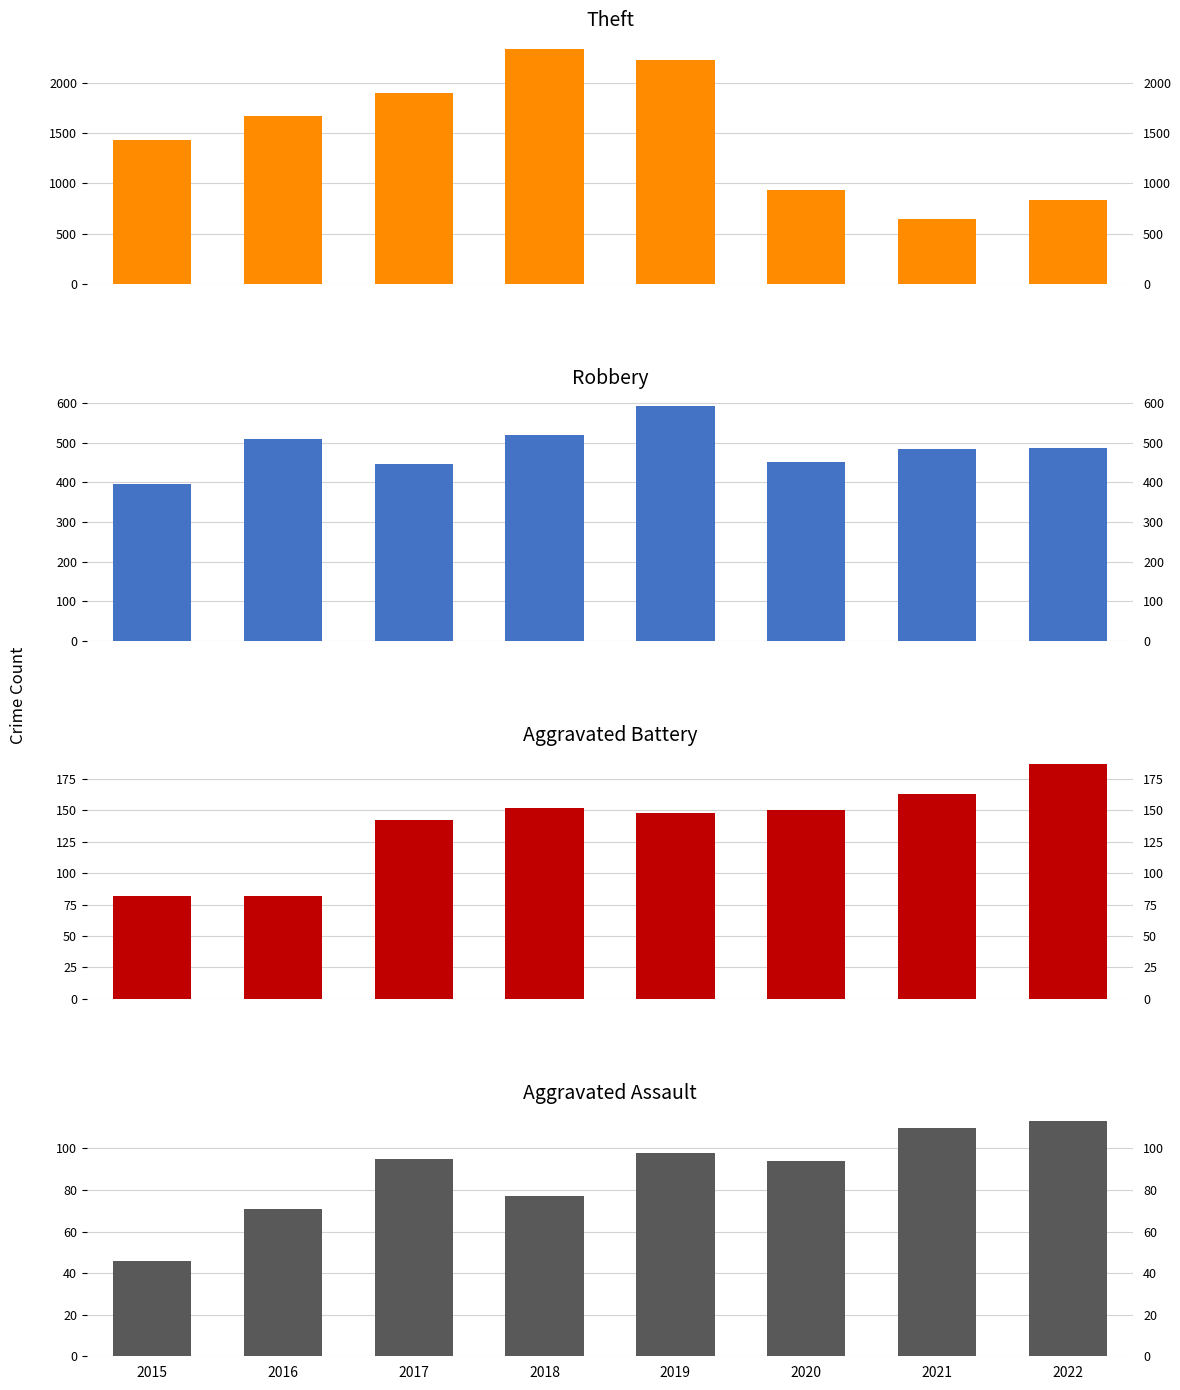

Which series has the widest spread of values?

Theft